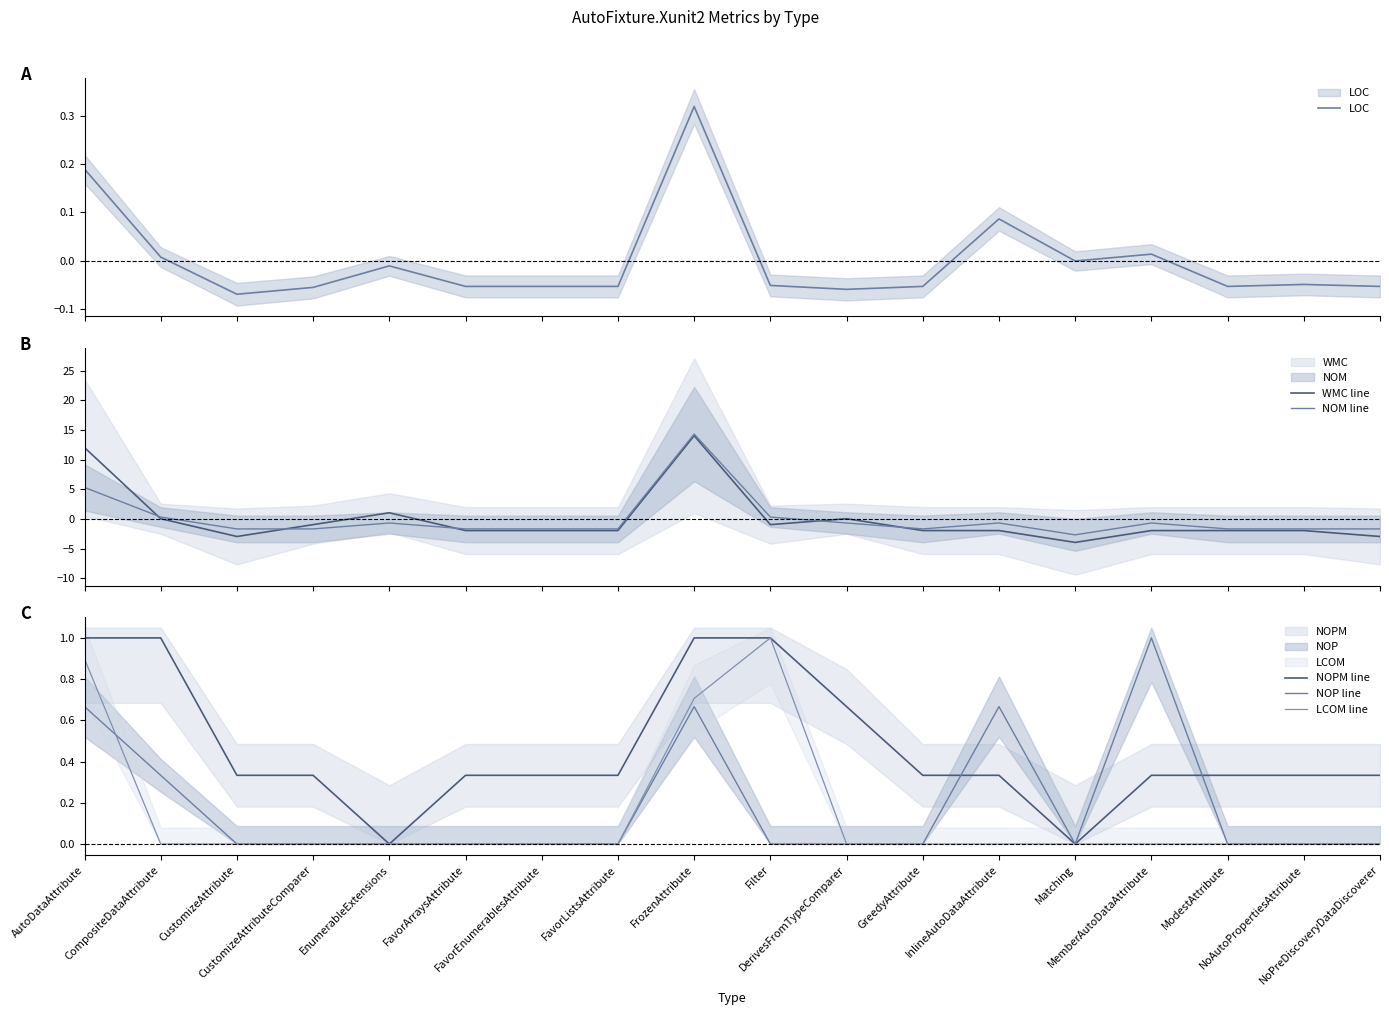

What is the label of the 12th point from the left?

GreedyAttribute